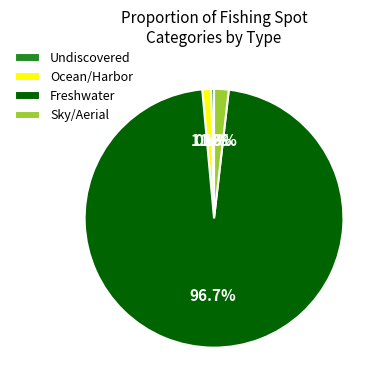

Rank the categories by value from highest to lowest.

Freshwater, Sky/Aerial, Ocean/Harbor, Undiscovered